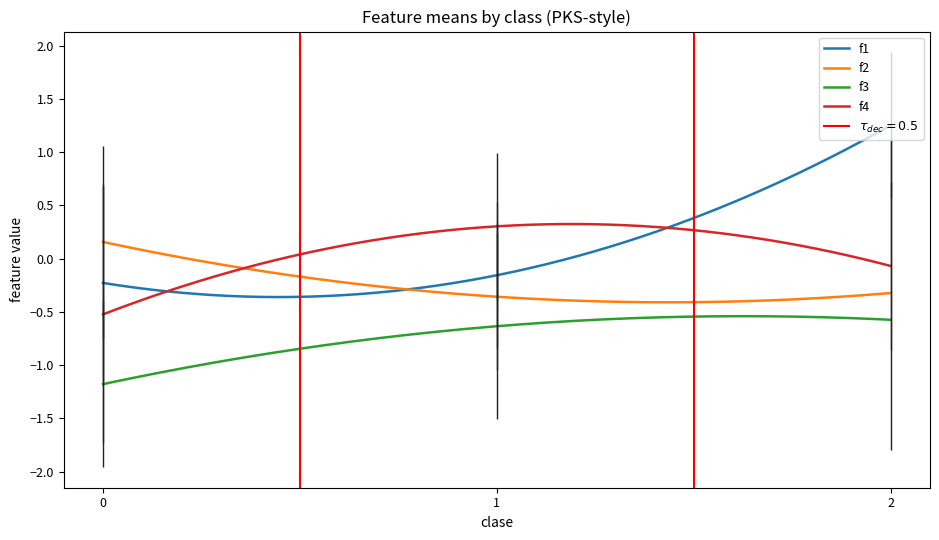

True or false: f2 and f3 intersect in this chart.

False